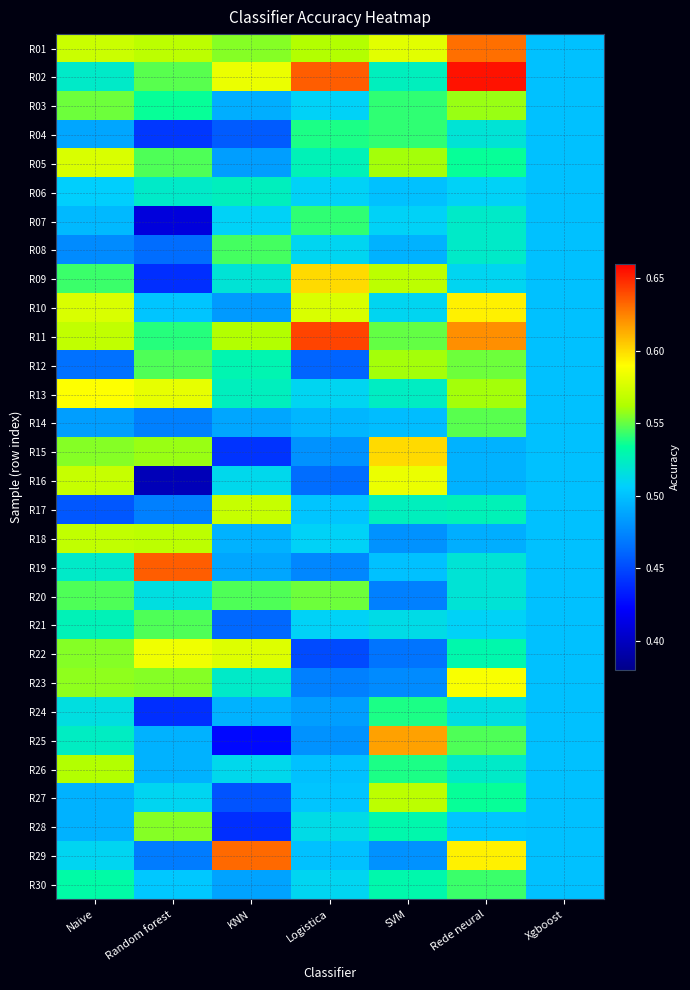

What is the total value across all series at Naive?

15.9